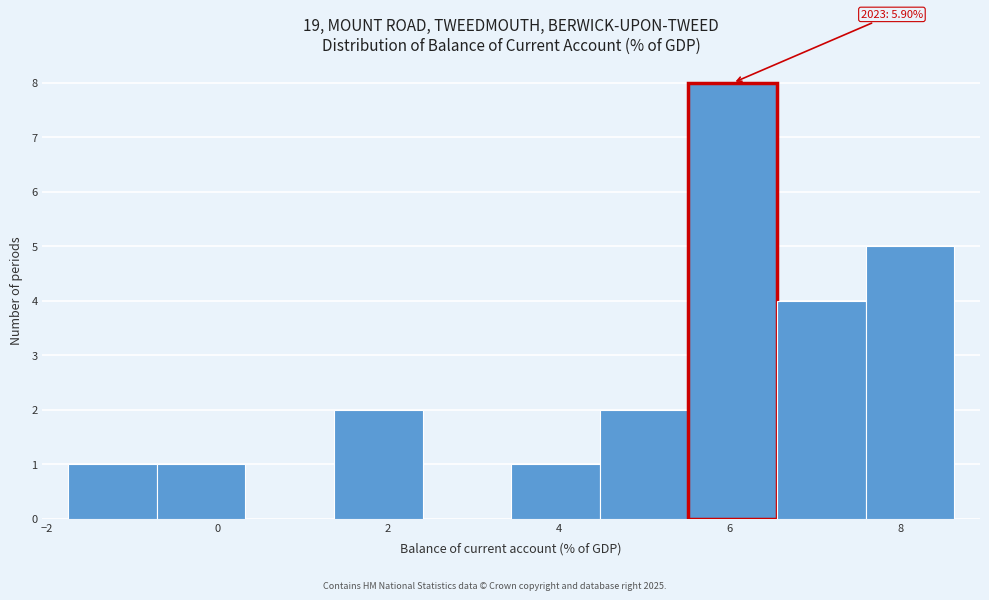

Which range on the x-axis has the tallest bar?

5.6 to 6.6